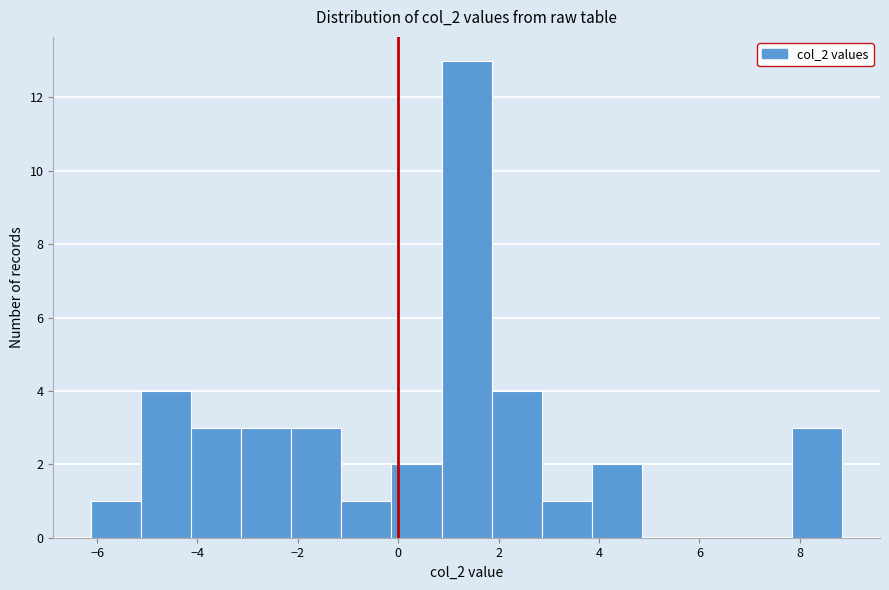

Over which range of the x-axis is the bar tallest?

0.8 to 1.8